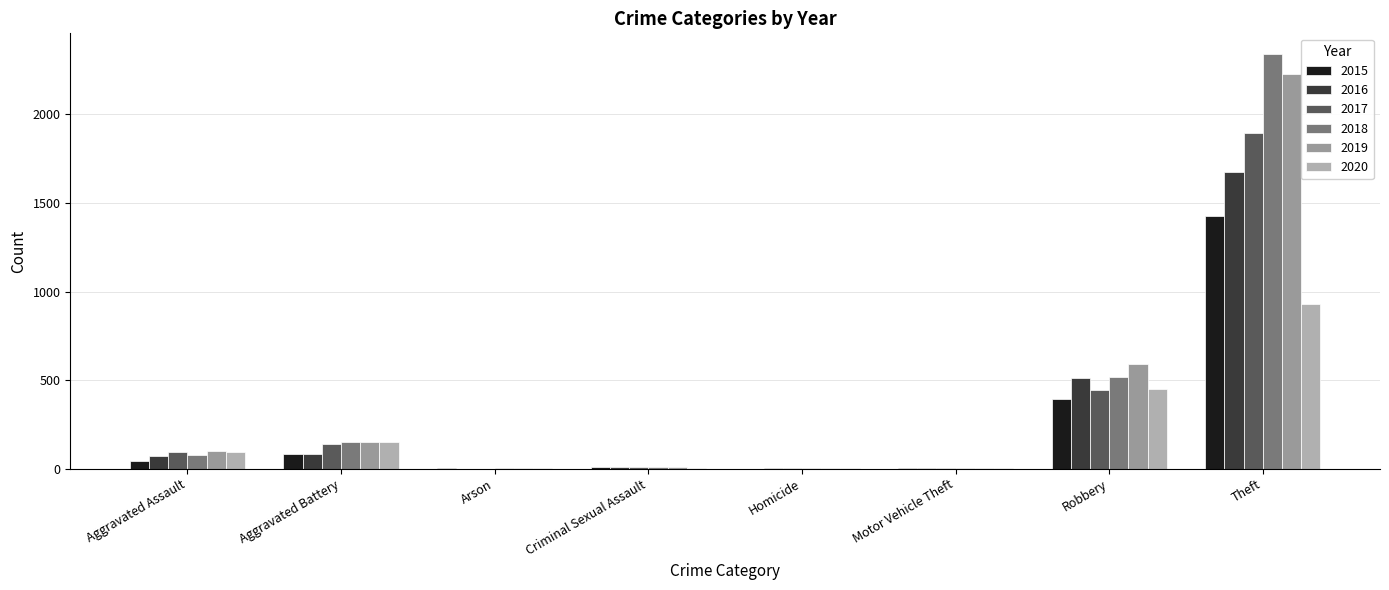

Which series changed the most between Aggravated Battery and Arson?

2018